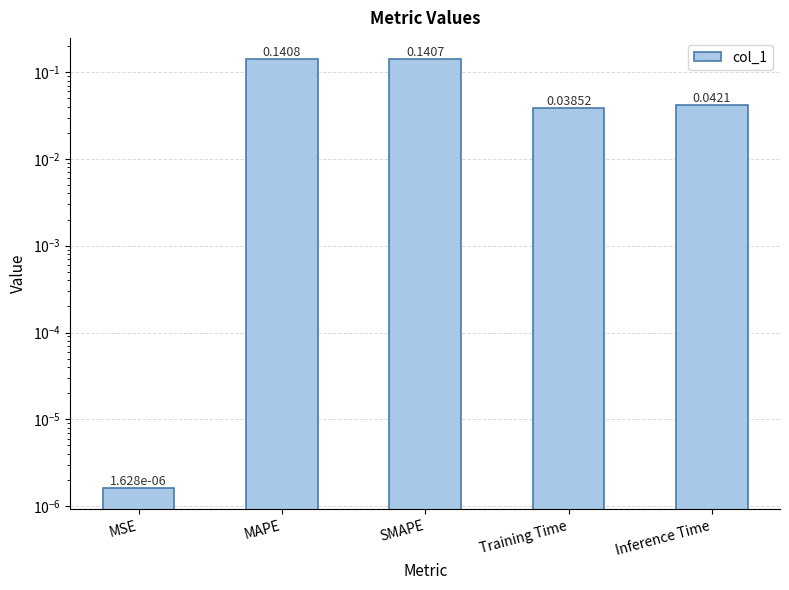

What is the difference between the maximum and minimum values?

0.1